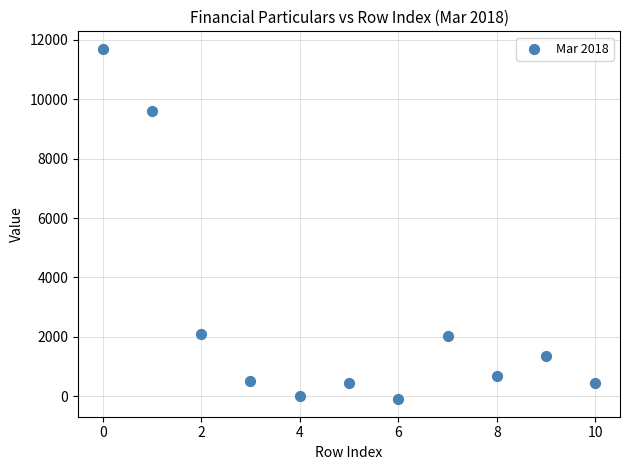

What is the range of Y values (max minus min)?

11784.0